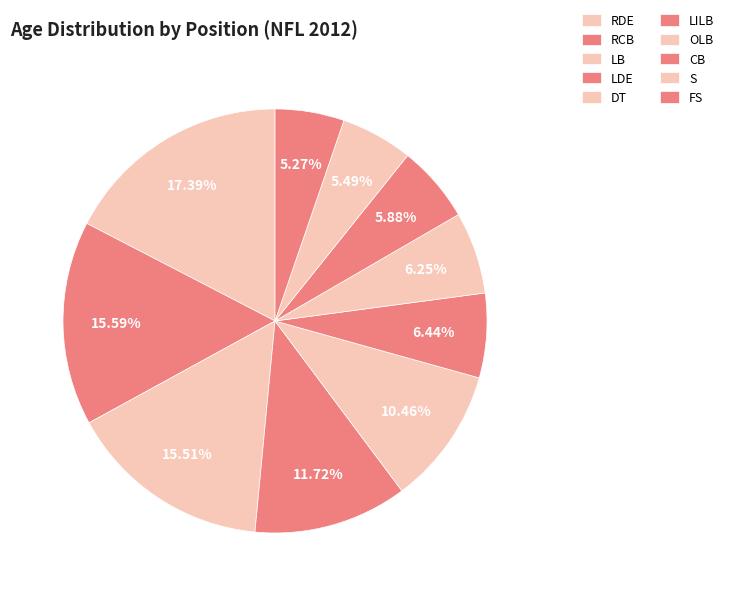

The RDE slice represents 6% of the pie. True or false?

True